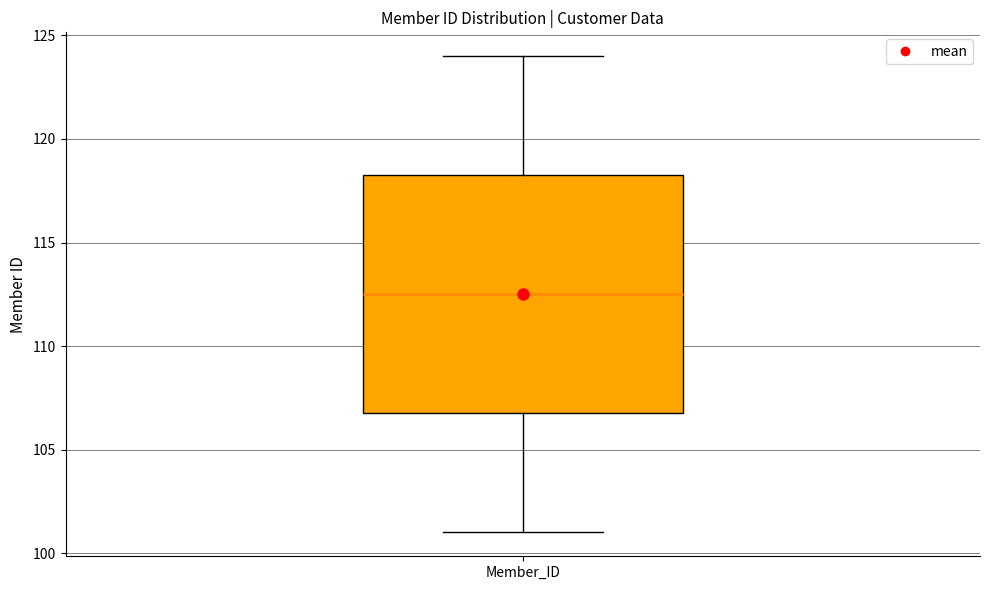

Transcribe this box plot: give where the median line is, the range the box spans, and where the two whiskers end, as read against the y-axis. The values are not printed on the chart, so give them approximately, as read against the axis.

median 112.5, box 107.0 to 118.5, whiskers 101.0 to 124.0